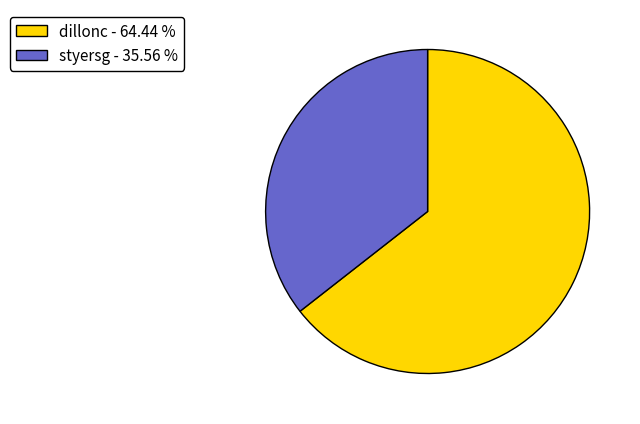

Rank the categories by value from lowest to highest.

styersg, dillonc